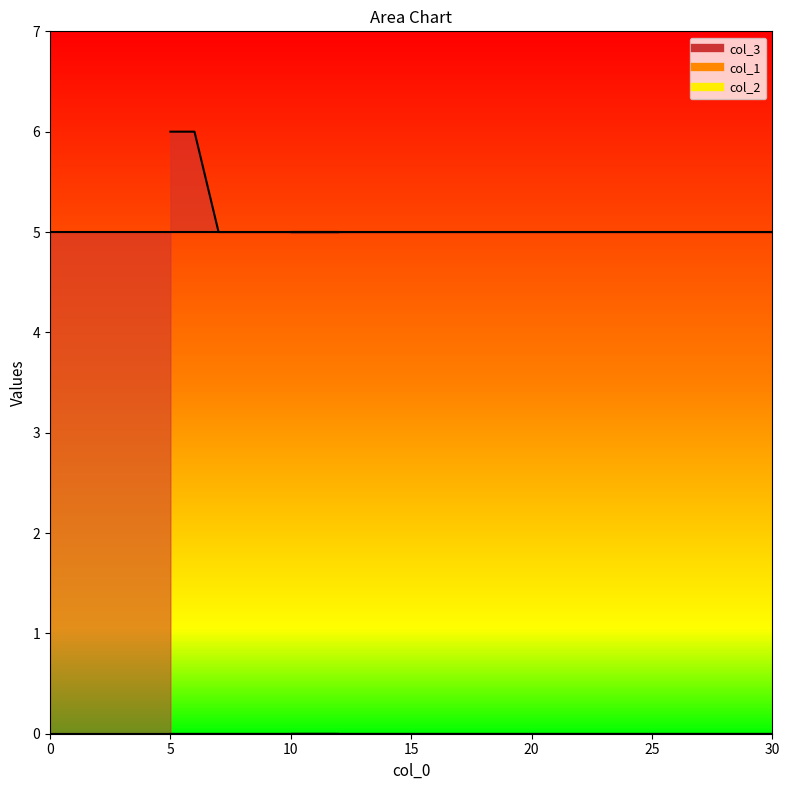

True or false: col_2 has more than 0 points higher than both neighbors.

False